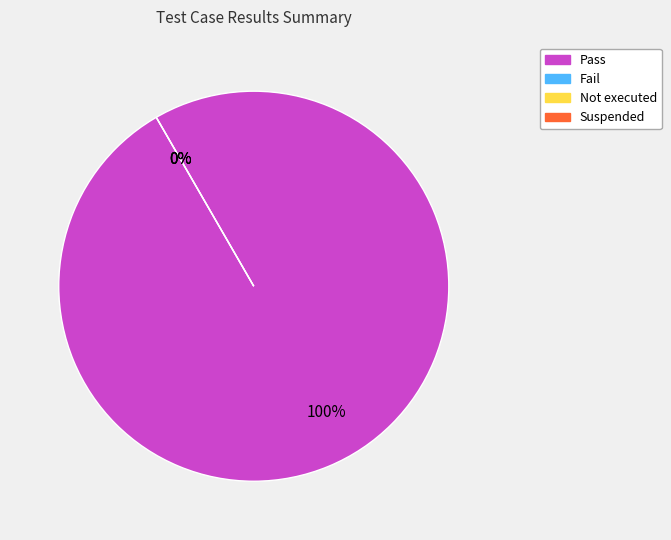

Does any single category account for the majority?

Yes